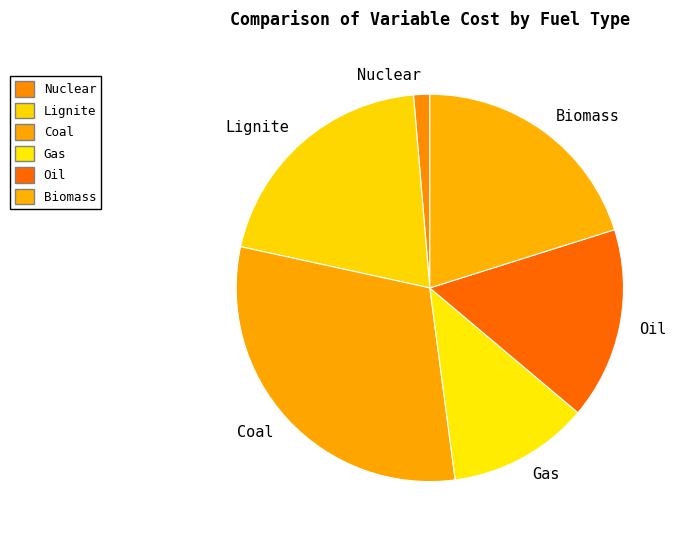

The Gas slice represents 12% of the pie. True or false?

True